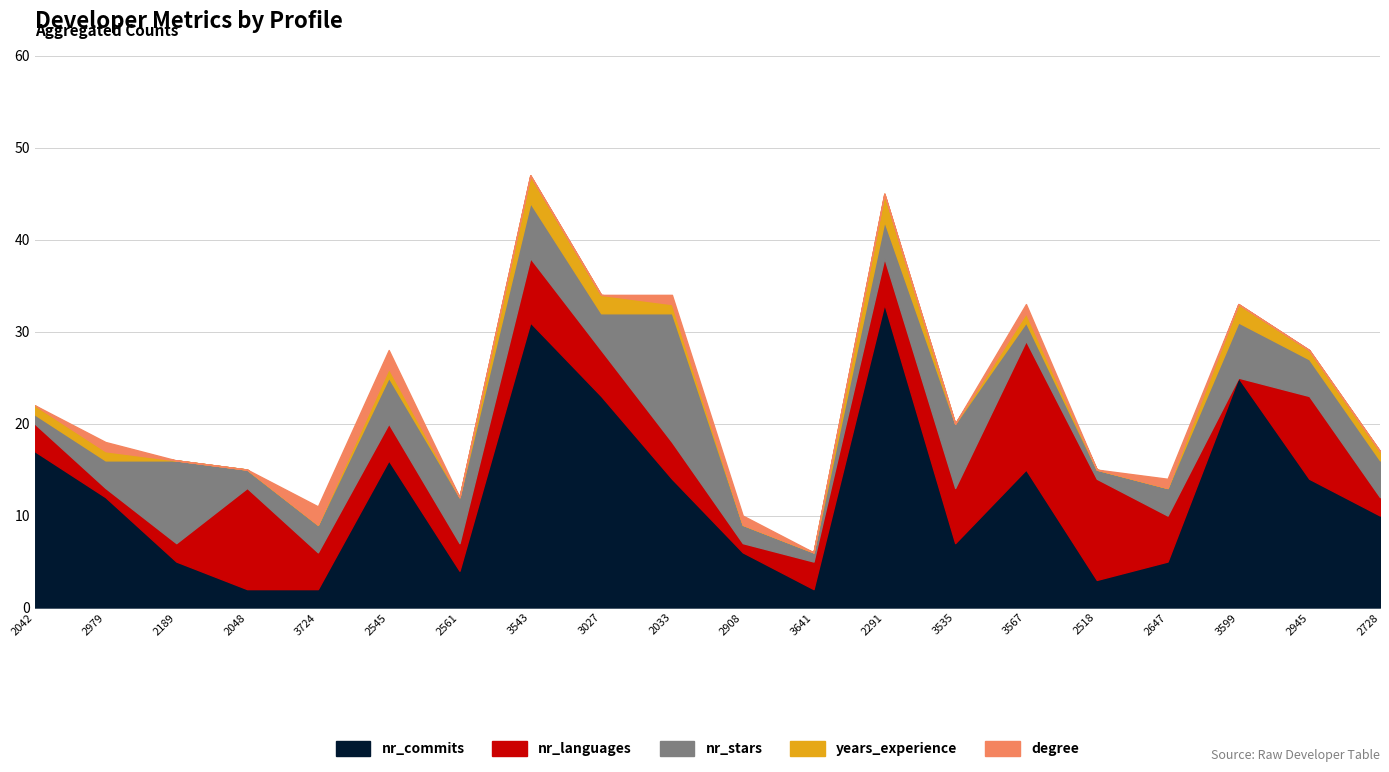

Which series has the largest total across all categories?

nr_commits